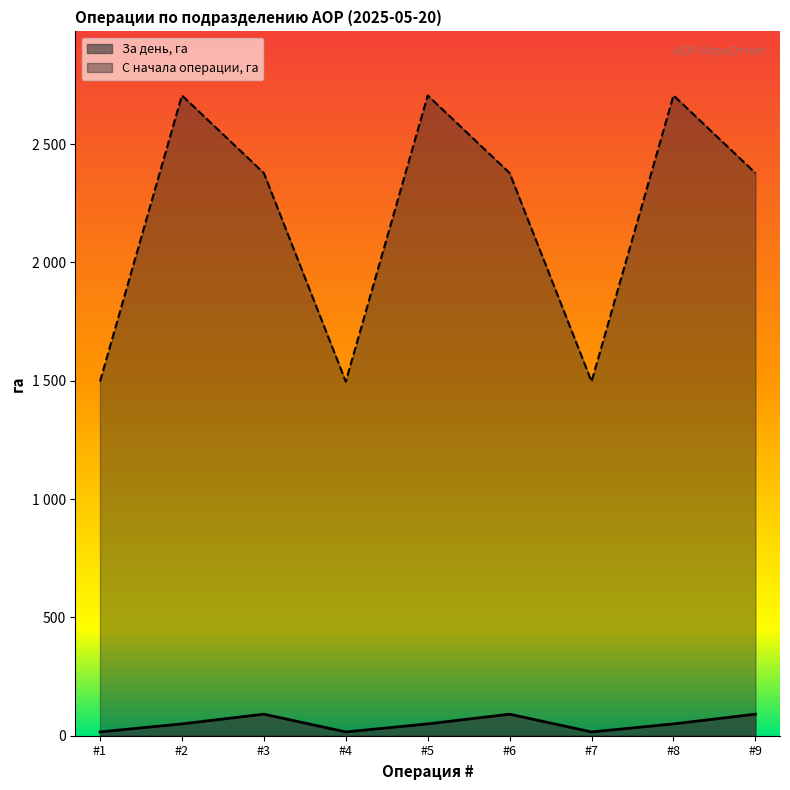

What is the total value across all series at #1?

1513